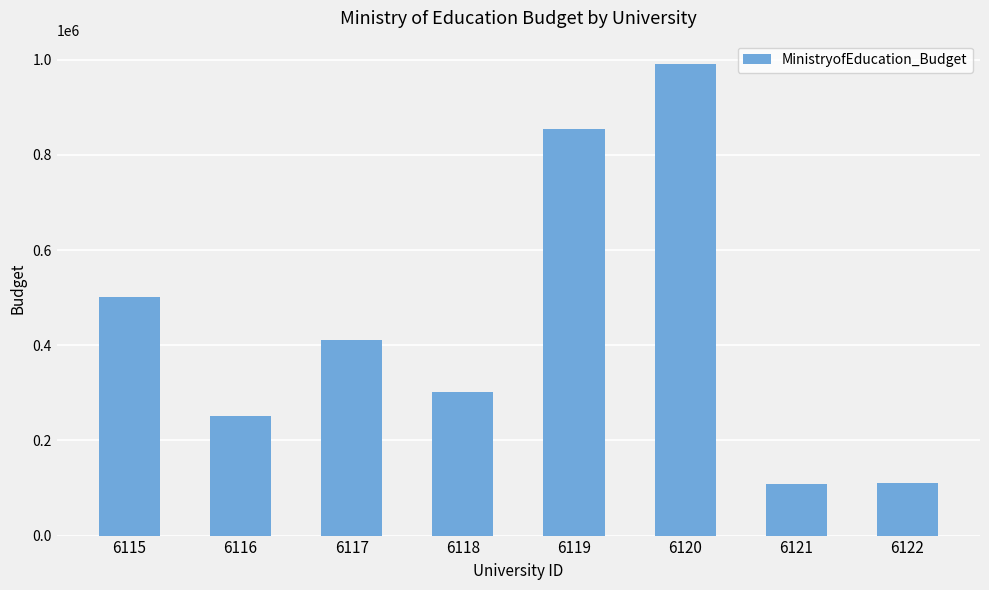

What is the difference between the values at 6120 and 6122?

880223.0